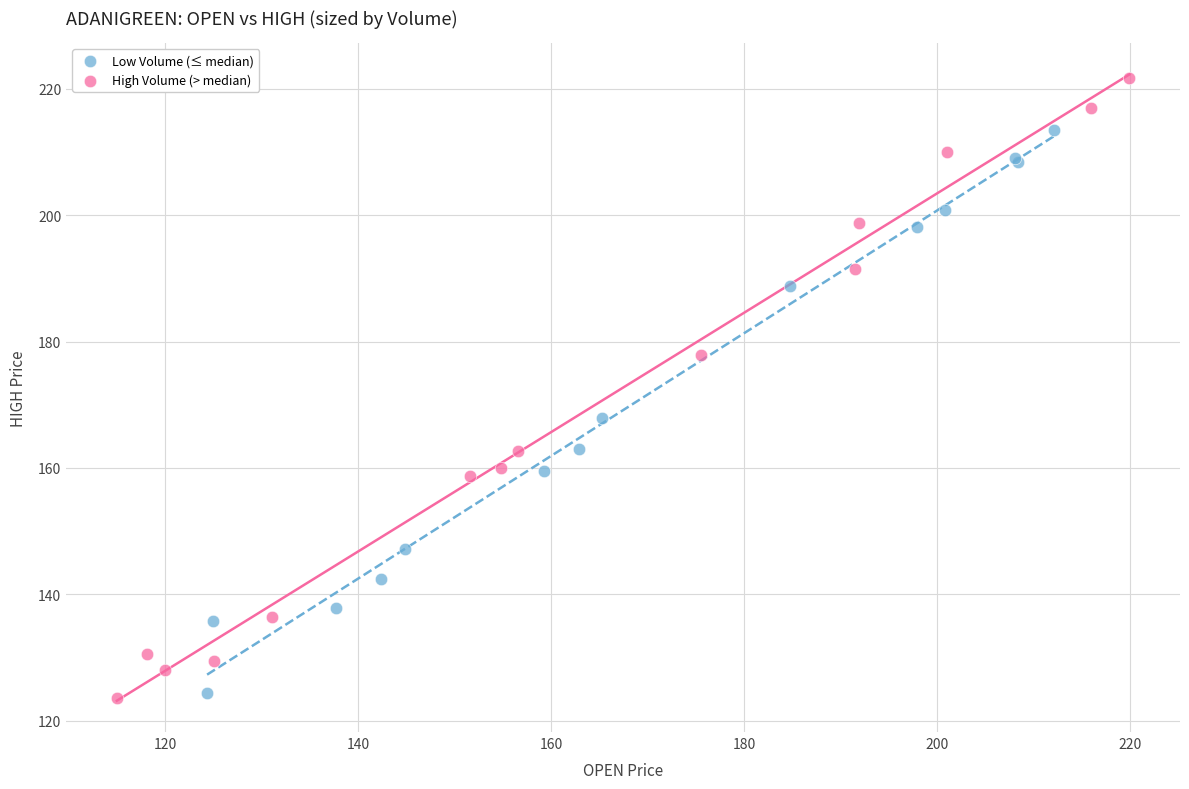

Which series contains the highest Y value?

High Volume (> median)